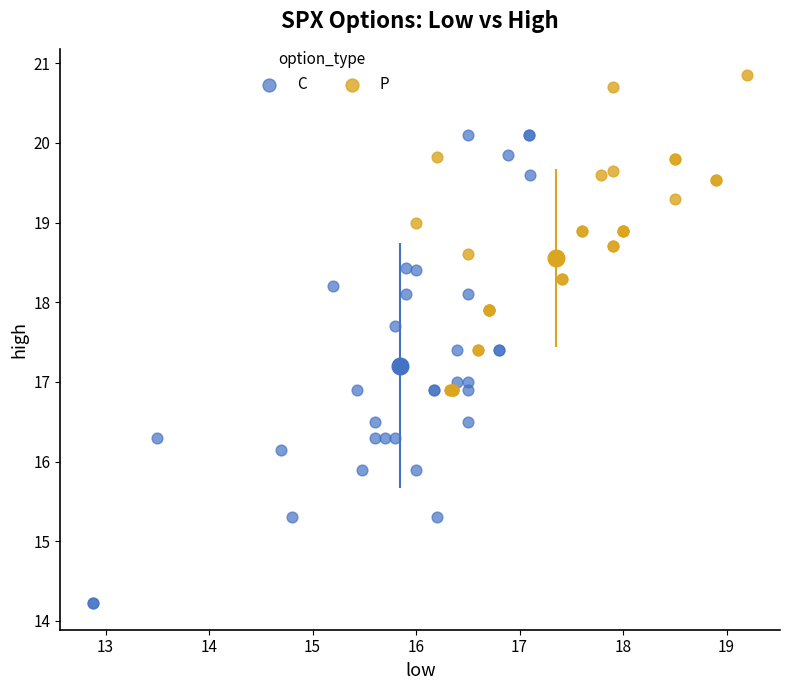

Which series reaches the minimum Y coordinate?

C